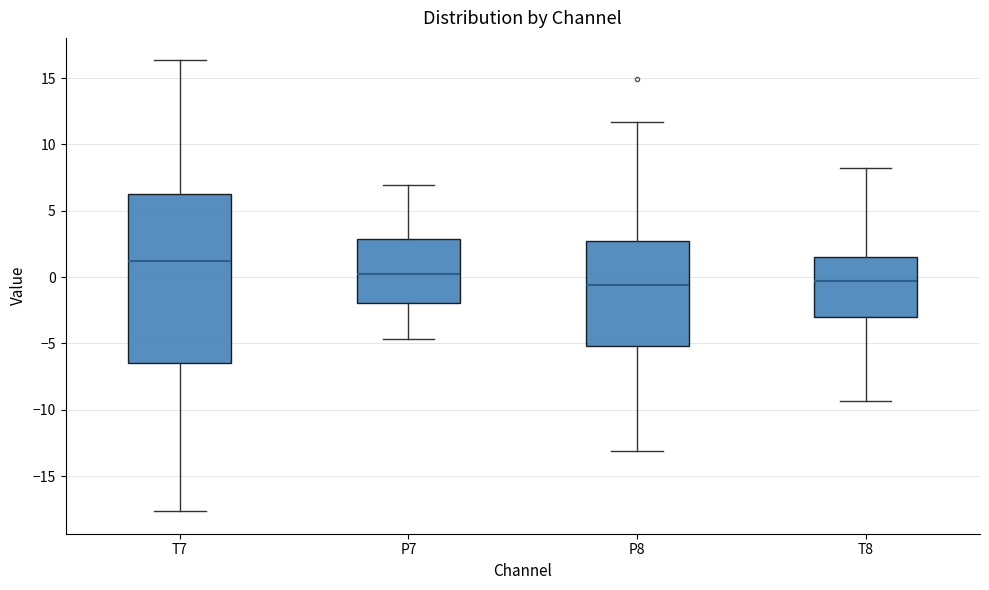

Reading left to right, read every box against the y-axis: the position of its median line, the range the box covers, and the ends of its whiskers. The values are not printed on the chart, so give them approximately, as read against the axis.

T7: median 1.0, box -6.5 to 6.0, whiskers -17.5 to 16.5
P7: median 0.0, box -2.0 to 3.0, whiskers -4.5 to 7.0
P8: median -0.5, box -5.0 to 2.5, whiskers -13.0 to 11.5
T8: median -0.5, box -3.0 to 1.5, whiskers -9.5 to 8.0